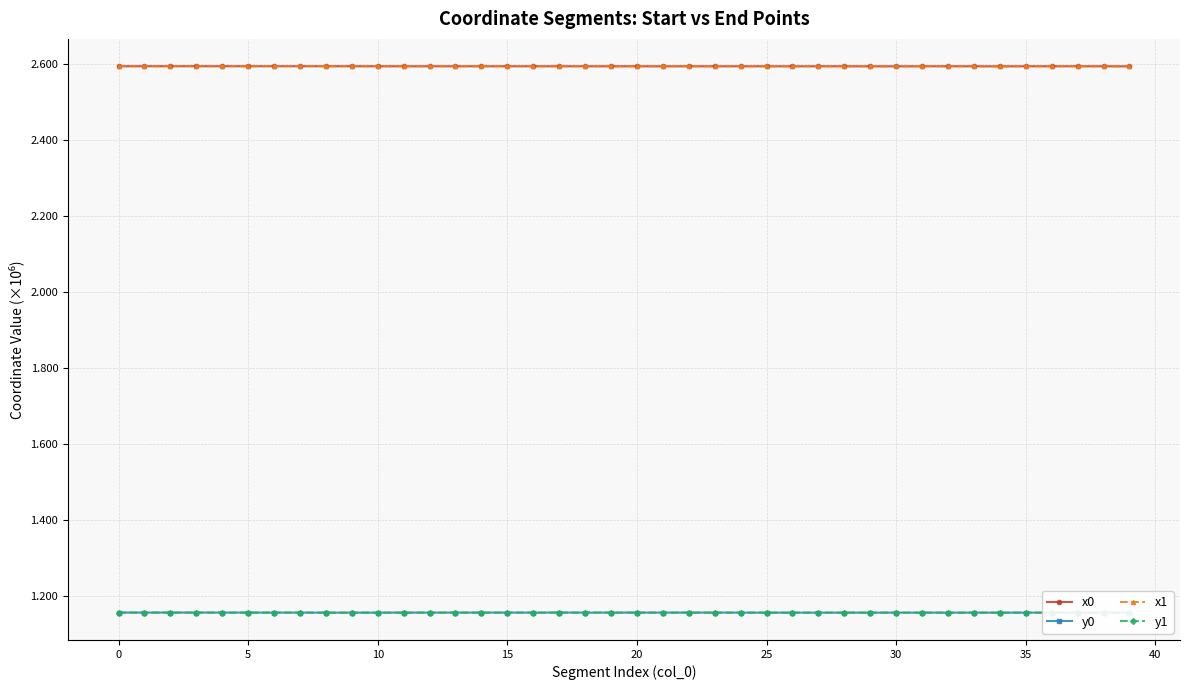

What is the greatest value displayed?

2.6